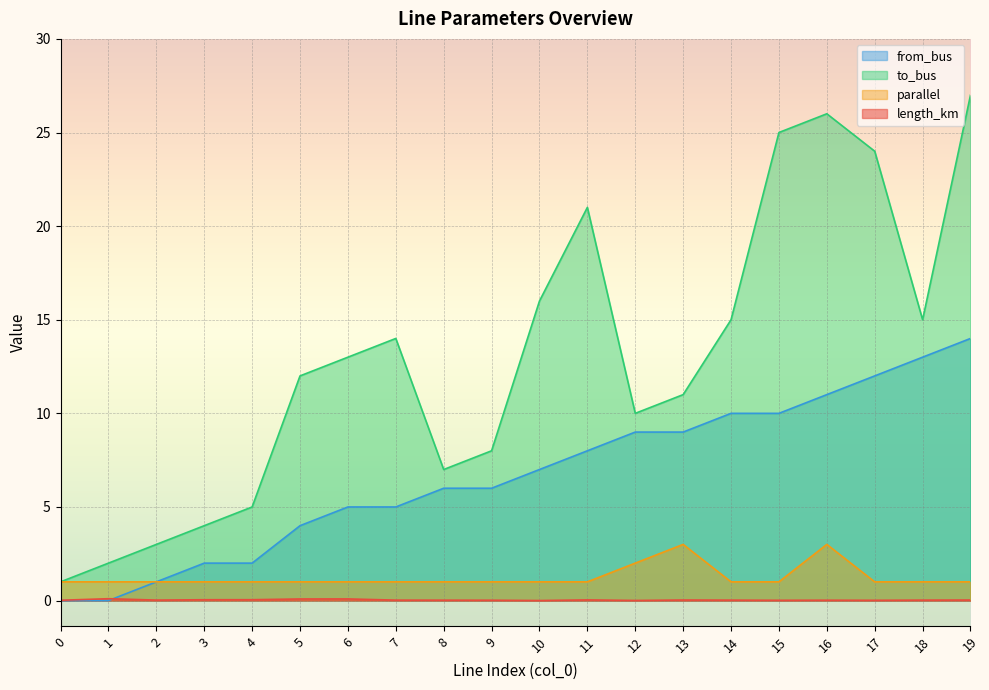

True or false: from_bus has more than 1 interior local peaks.

False